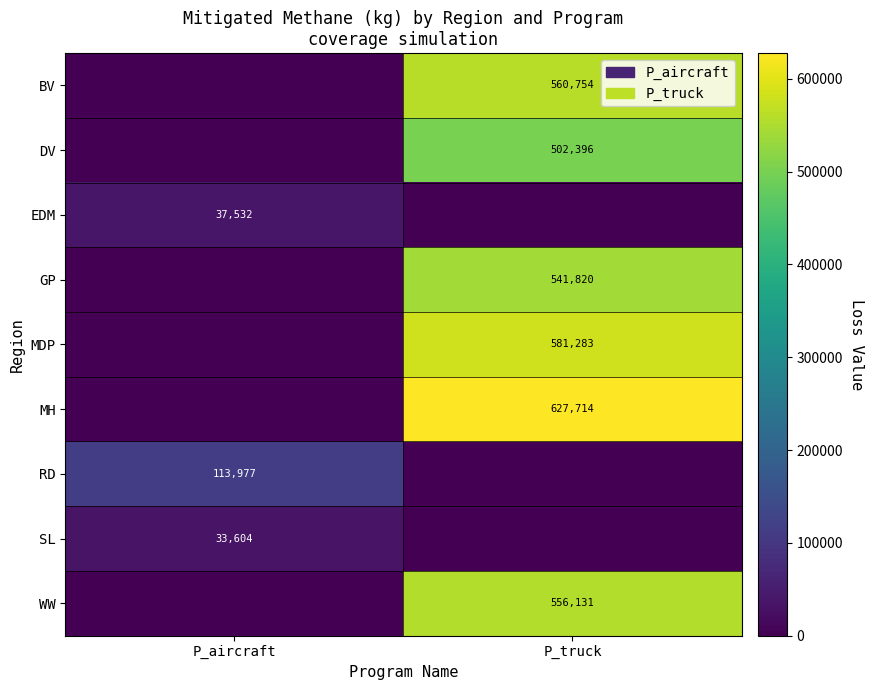

True or false: BV has a value of 321384 at P_truck.

False